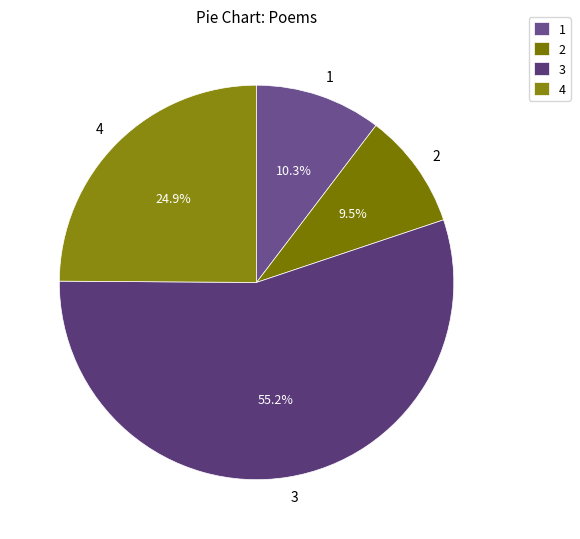

What is the largest slice in the pie chart?

3